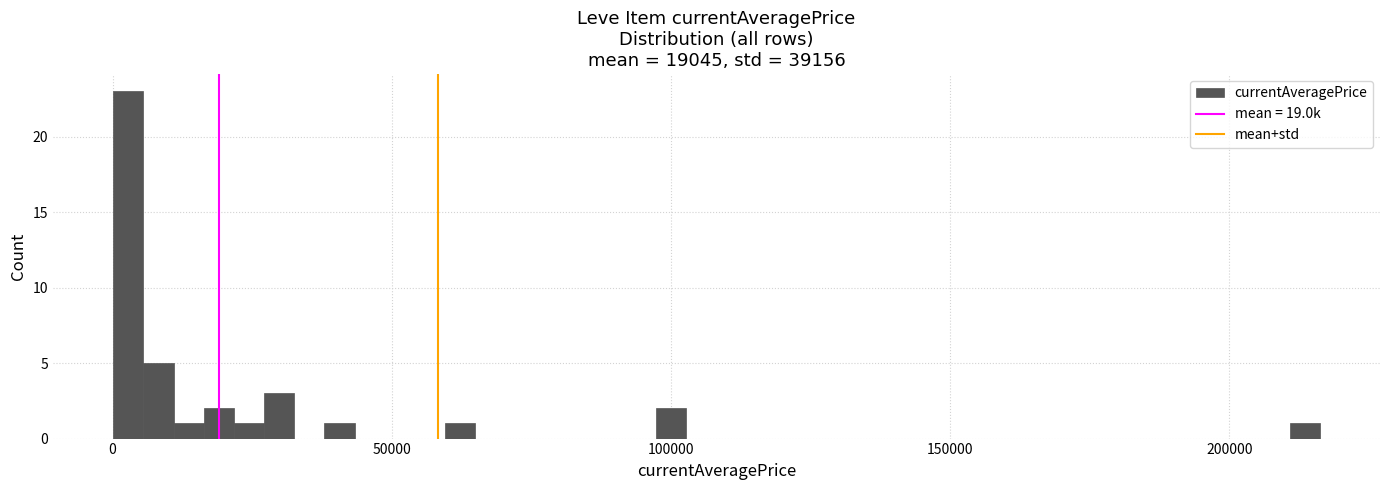

Read against the x-axis, roughly where is the centre of the tallest bar?

5000